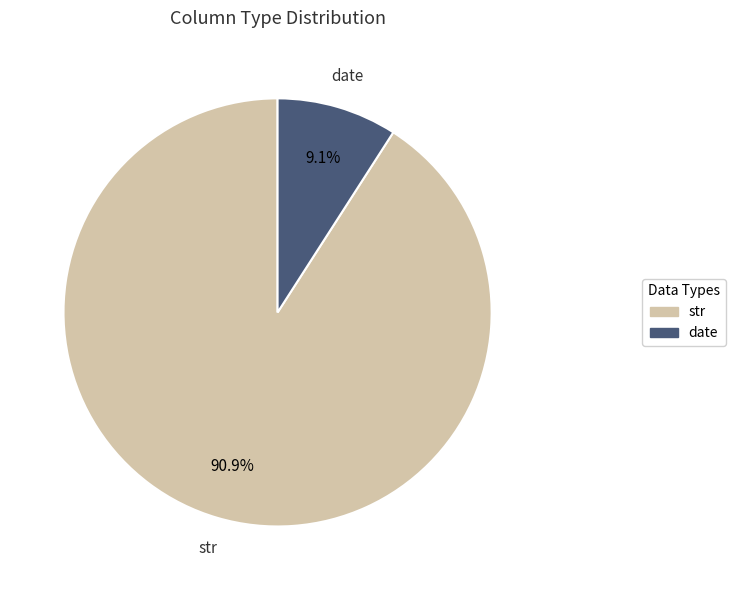

Does any single category account for the majority?

Yes